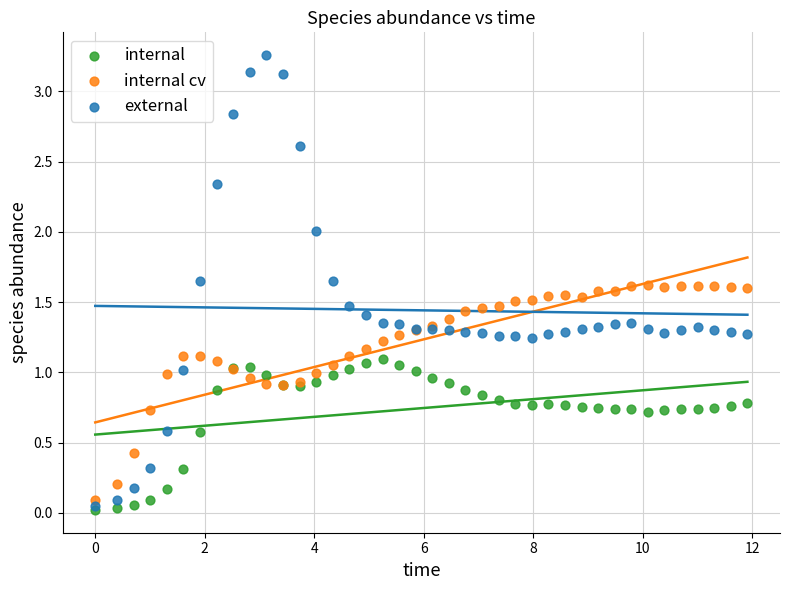

Which series reaches the minimum Y coordinate?

internal